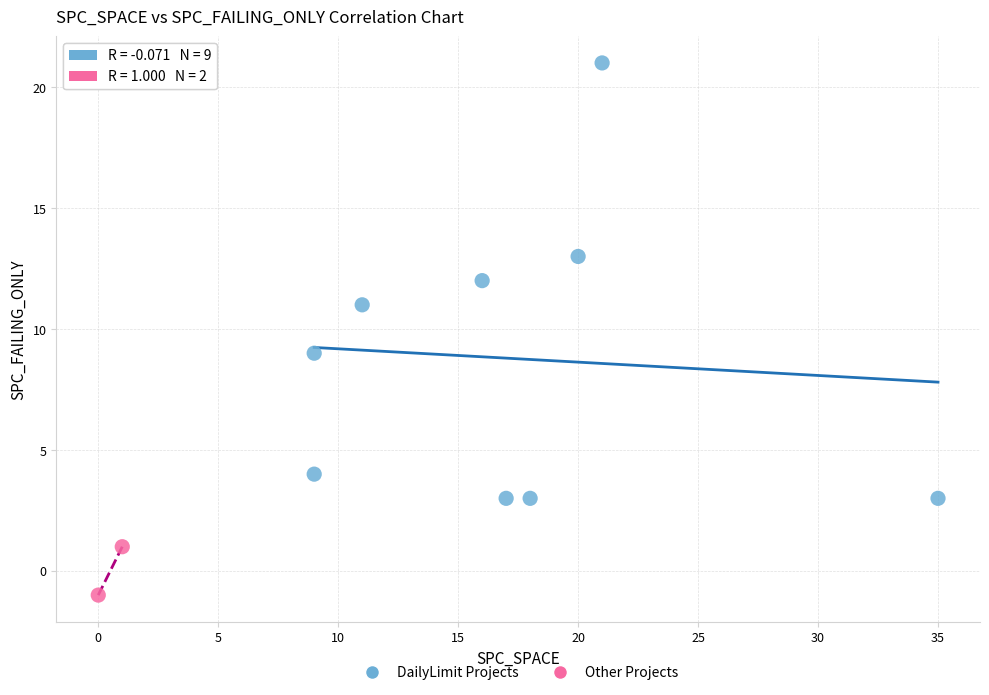

What are all the series names shown in the legend?

DailyLimit Projects, Other Projects